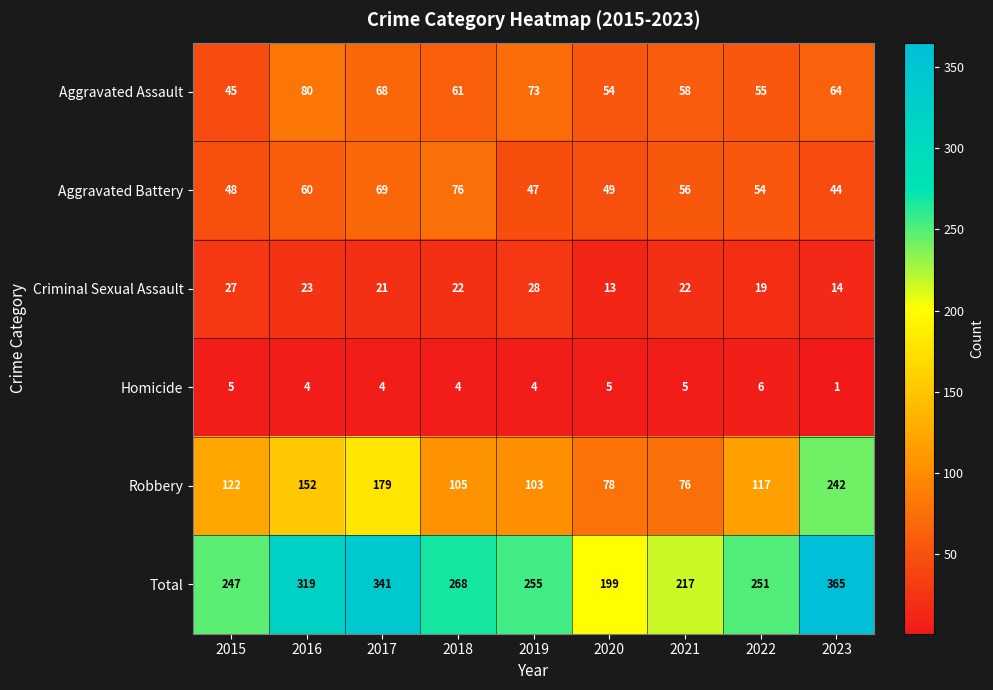

What is the spread (max minus min) of values at 2018?

264